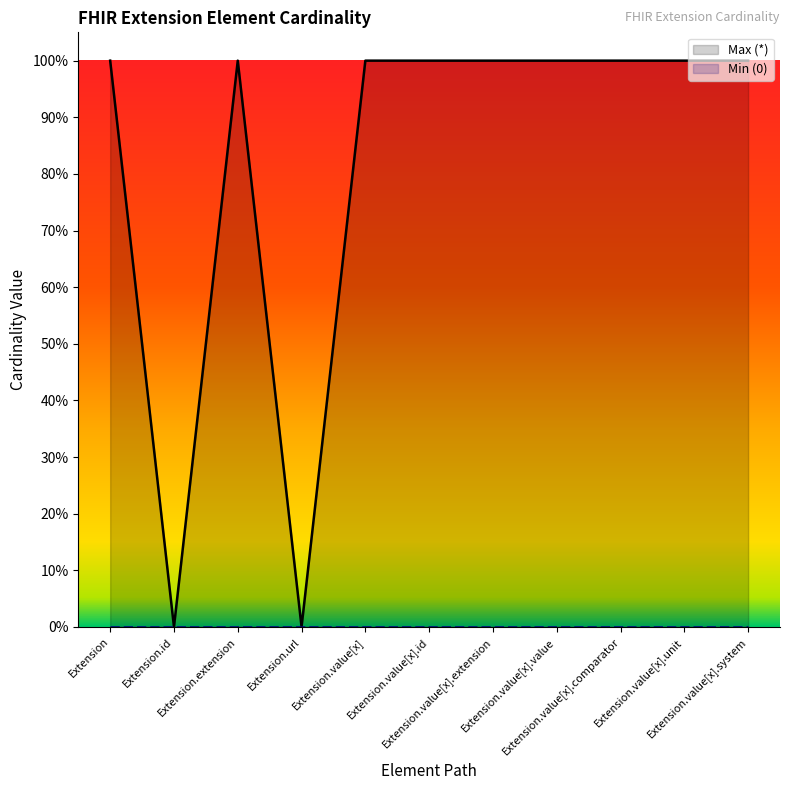

At how many categories does at least one series exceed 0?

9